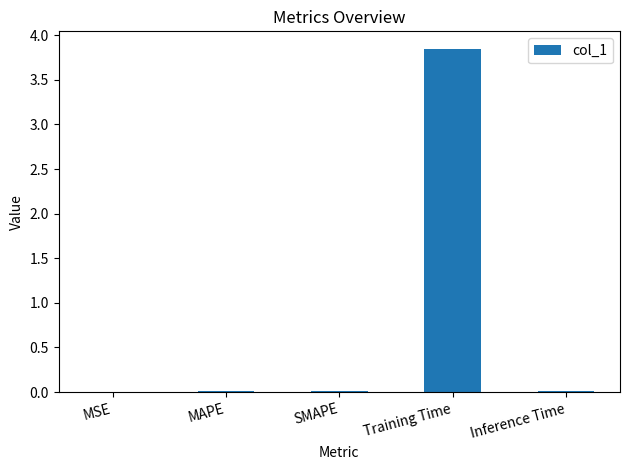

At which category does the chart reach its peak across all series?

Training Time